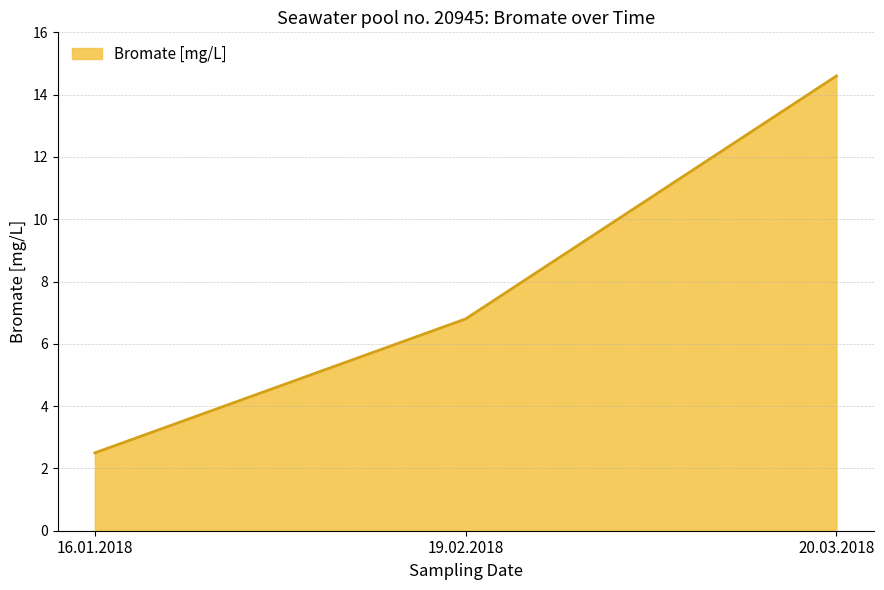

What position from the left is 19.02.2018?

2